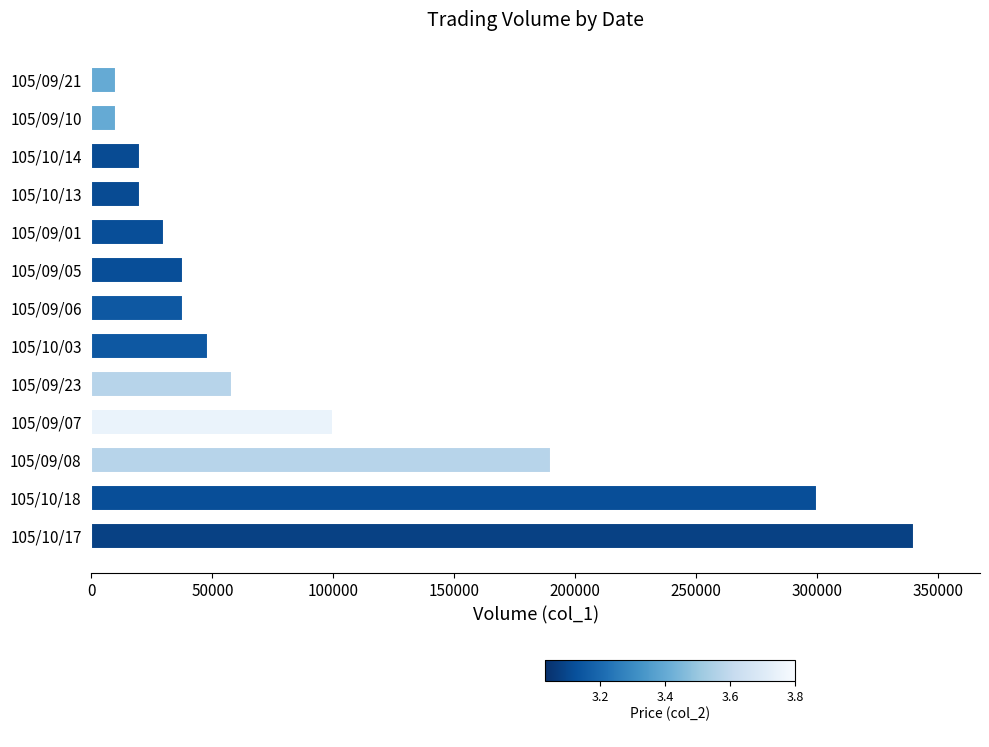

At which label is the value closest to 175000?

105/09/08